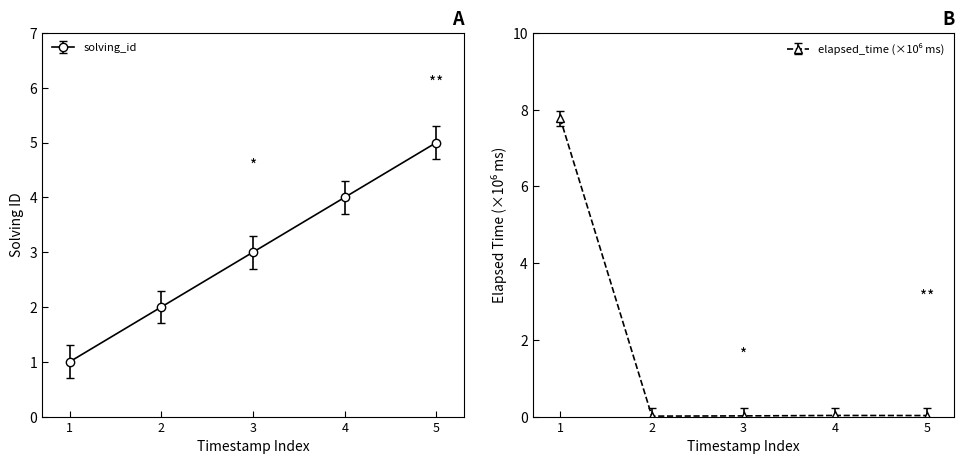

True or false: solving_id and elapsed_time intersect in this chart.

True